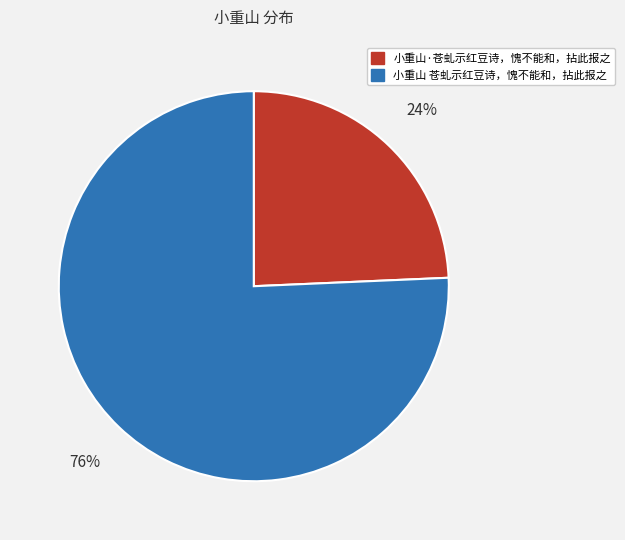

Which has a higher value, 小重山 苍虬示红豆诗，愧不能和，拈此报之 or 小重山·苍虬示红豆诗，愧不能和，拈此报之?

小重山 苍虬示红豆诗，愧不能和，拈此报之